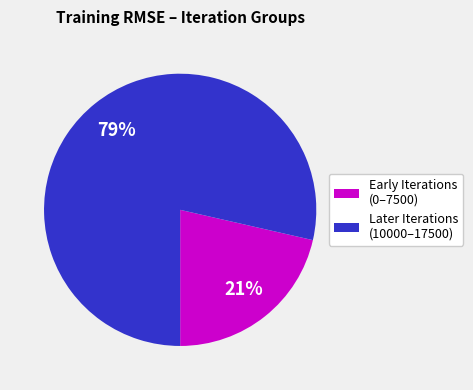

Which has a higher value, Later Iterations (10000–17500) or Early Iterations (0–7500)?

Later Iterations (10000–17500)